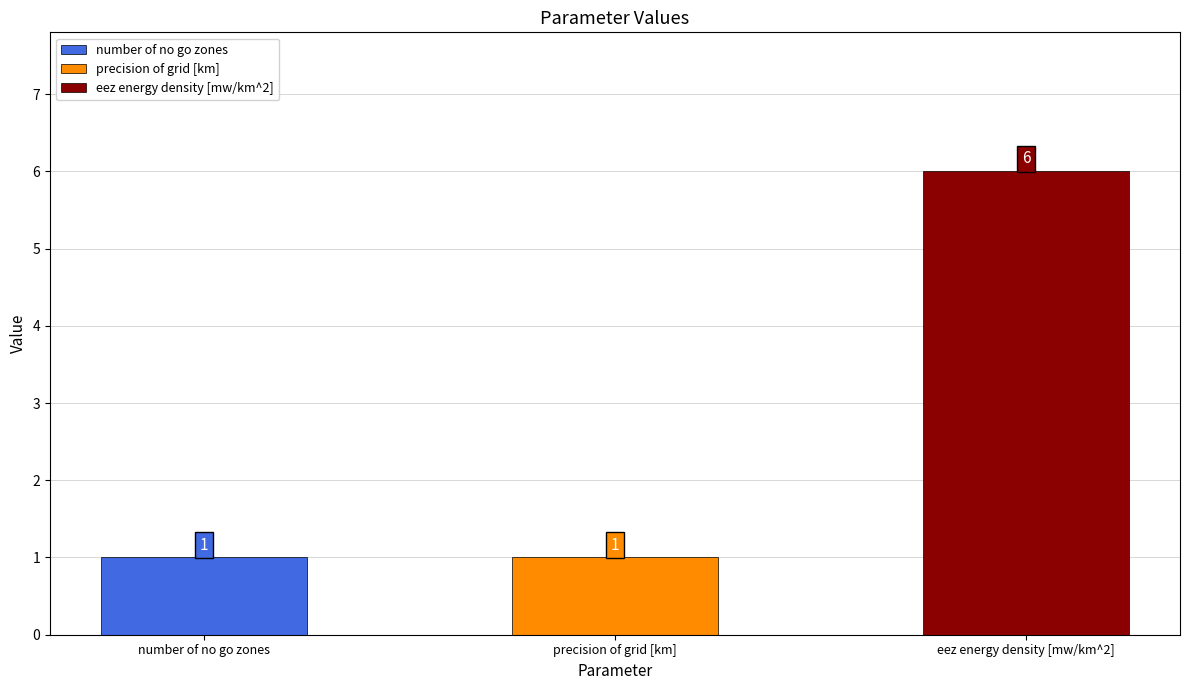

What is the label of the 2nd bar from the right?

precision of grid [km]